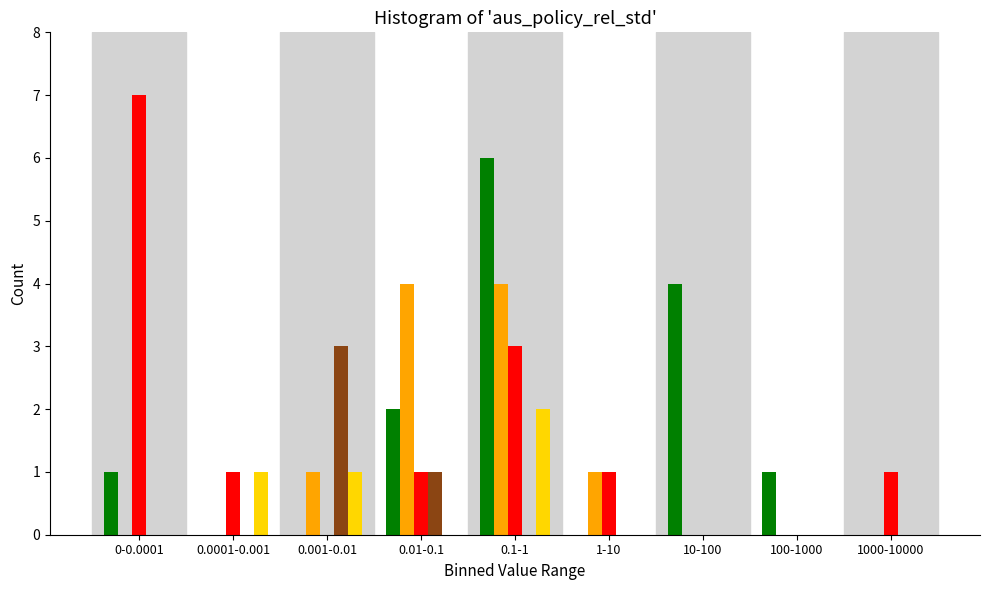

What is the greatest value displayed?

7